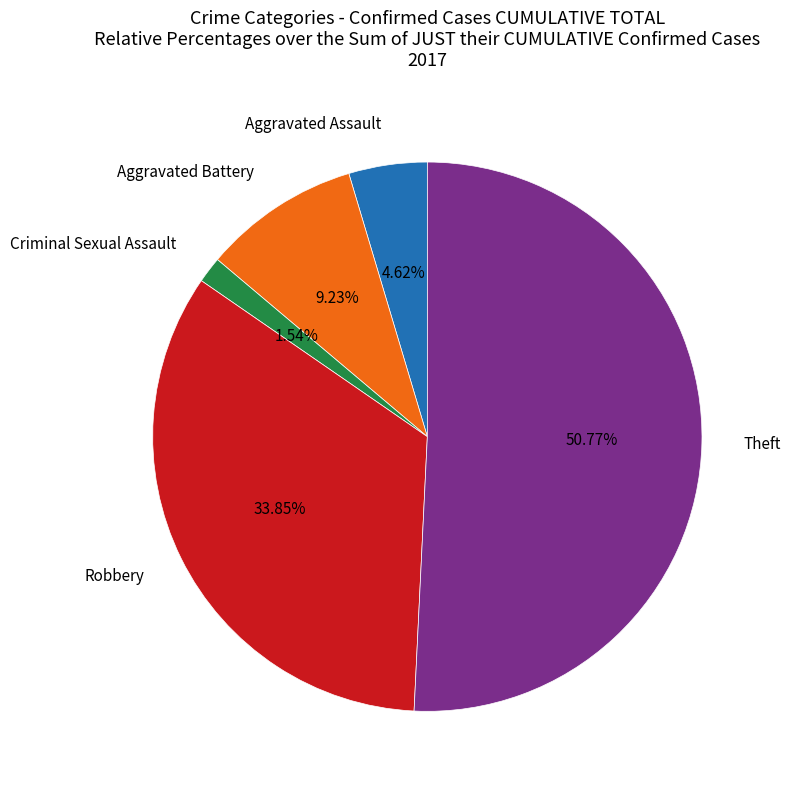

What is the total percentage of Aggravated Battery and Criminal Sexual Assault?

10.8%